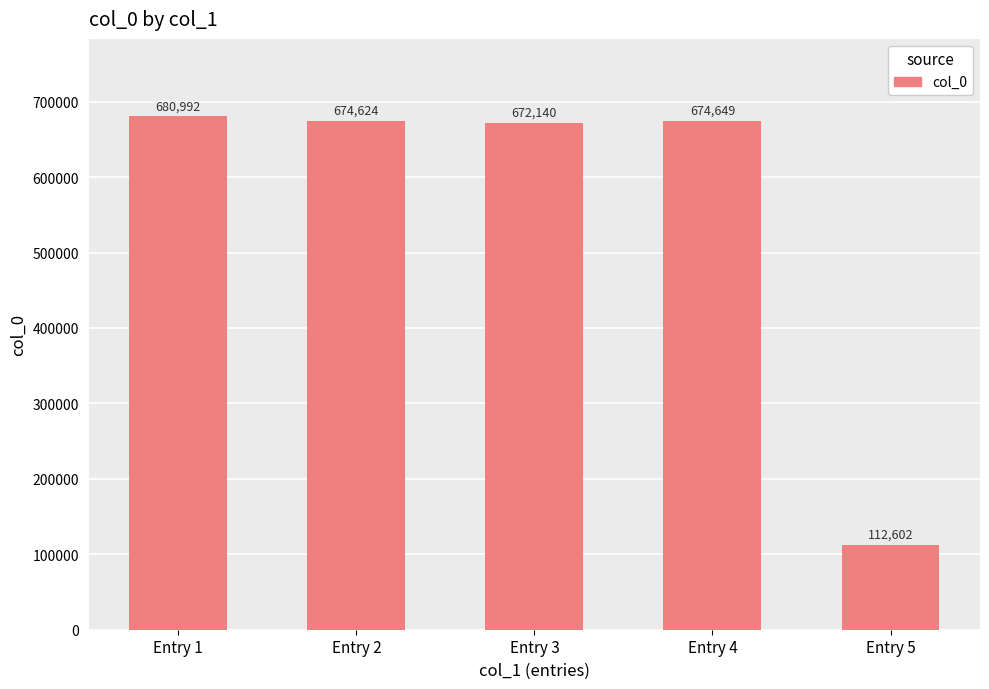

What is the difference between the values at Entry 1 and Entry 5?

568390